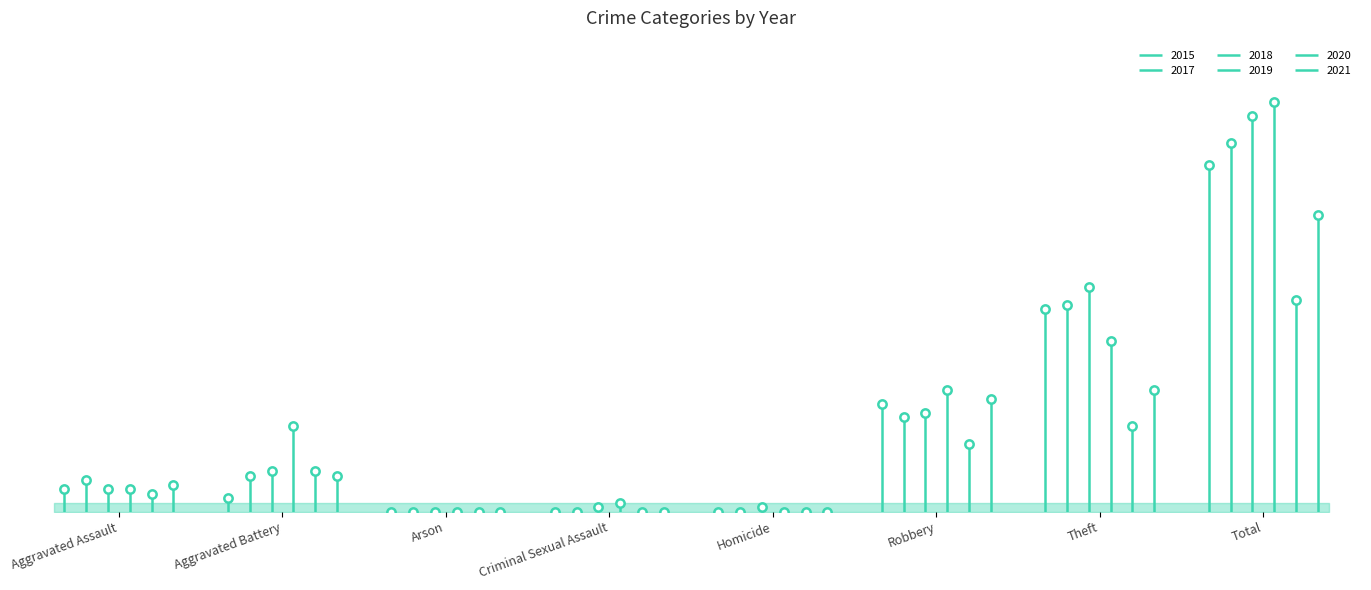

What is the difference between the highest and lowest values at Total?

44